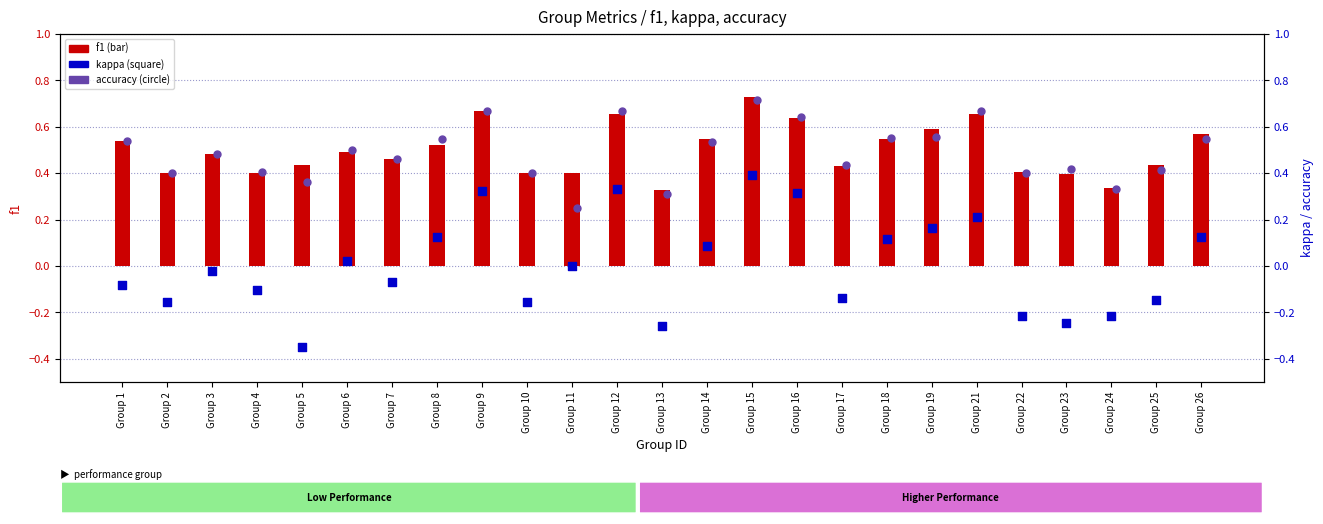

What are all the series names shown in the legend?

f1, kappa, accuracy